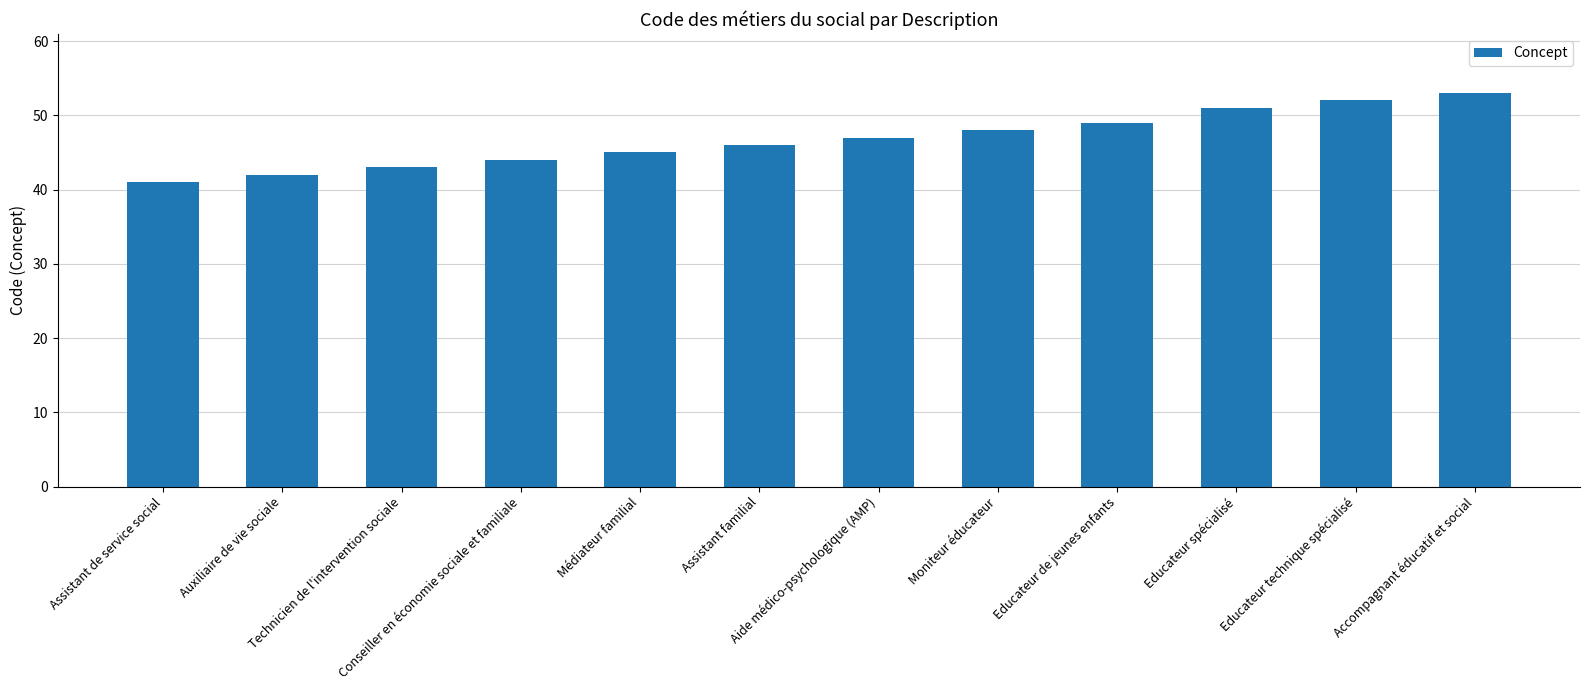

Between Educateur technique spécialisé and Technicien de l'intervention sociale, which is larger?

Educateur technique spécialisé